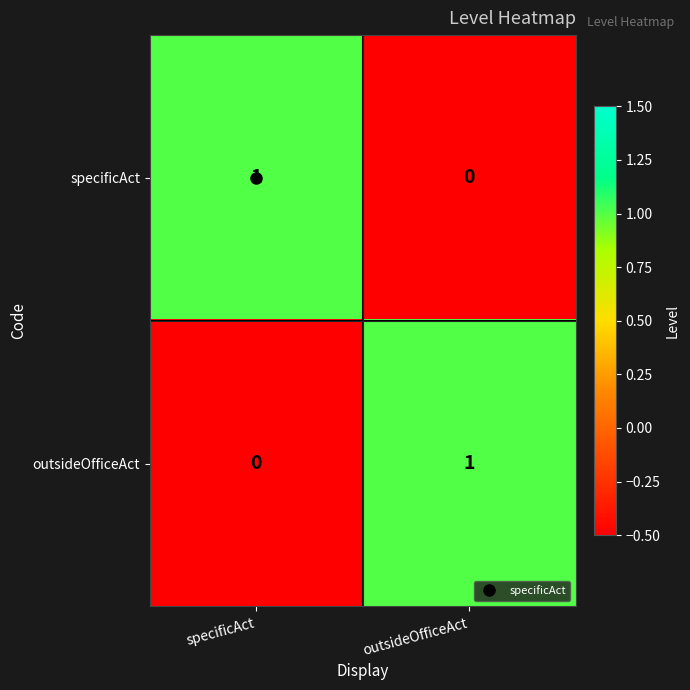

At which label does outsideOfficeAct reach its peak?

outsideOfficeAct